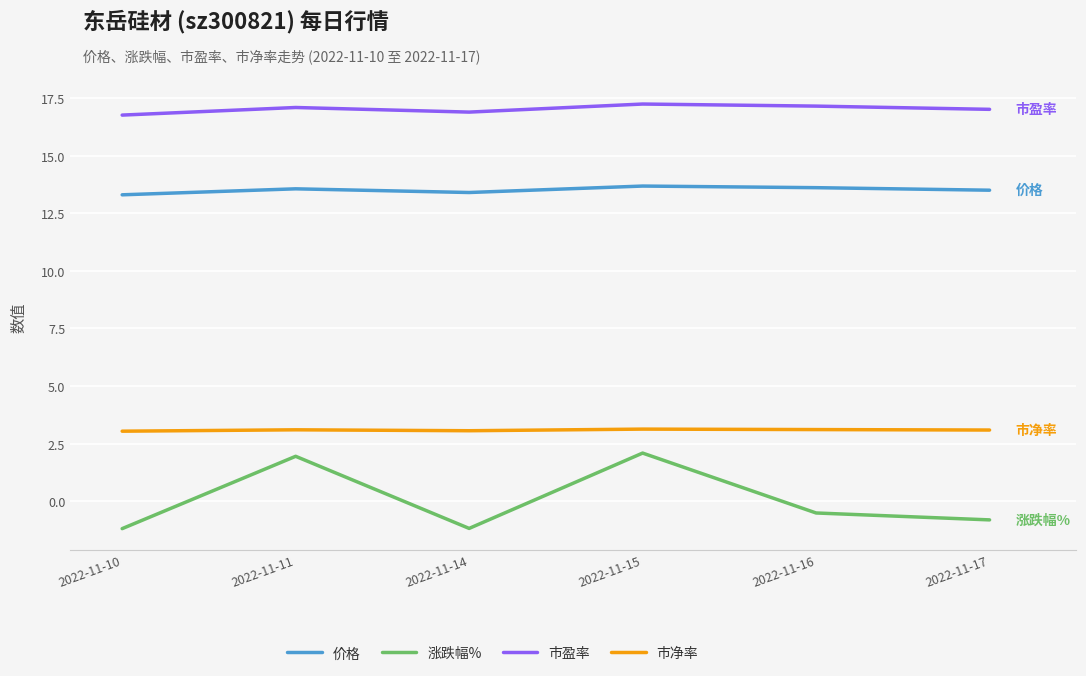

Does the chart have visible grid lines?

Yes